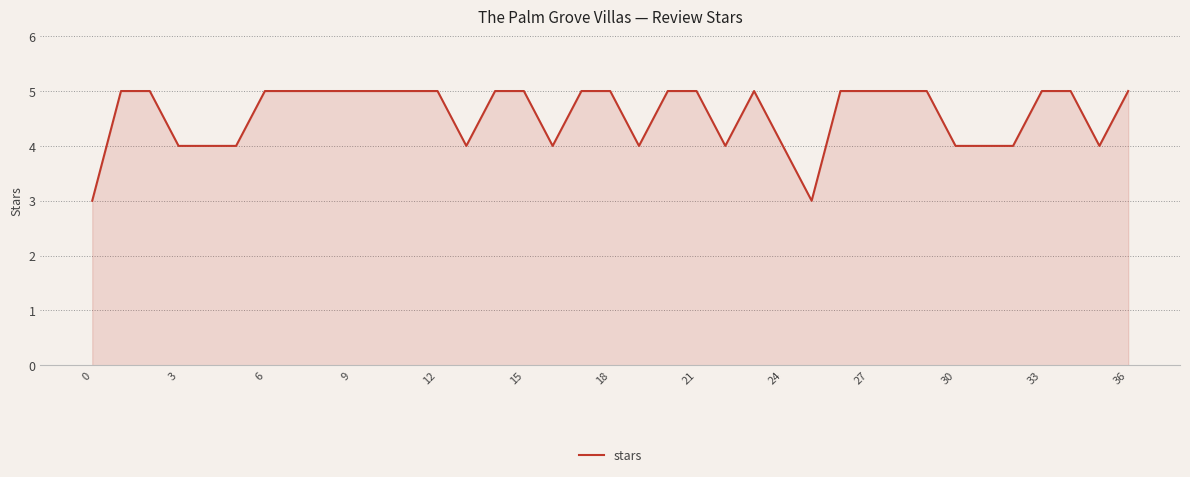

What is the smallest value displayed?

3